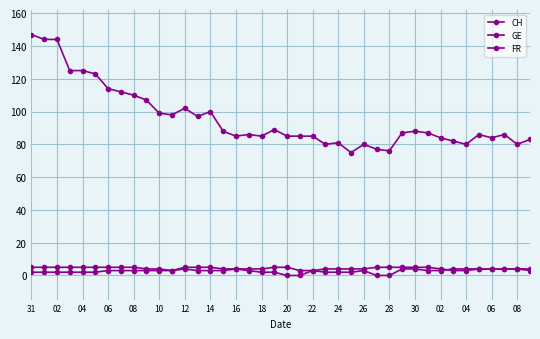

Reading left to right, what are all the values shown in this chart?

CH: 147	144	144	125	125	123	114	112	110	107	99	98	102	97	100	88	85	86	85	89	85	85	85	80	81	75	80	77	76	87	88	87	84	82	80	86	84	86	80	83
GE: 2	2	2	2	2	2	3	3	3	3	3	3	5	5	5	4	4	4	4	5	5	3	3	4	4	4	4	5	5	5	5	5	4	3	3	4	4	4	4	3
FR: 5	5	5	5	5	5	5	5	5	4	4	3	4	3	3	3	4	3	2	2	0	0	3	2	2	2	3	0	0	4	4	3	3	4	4	4	4	4	4	4